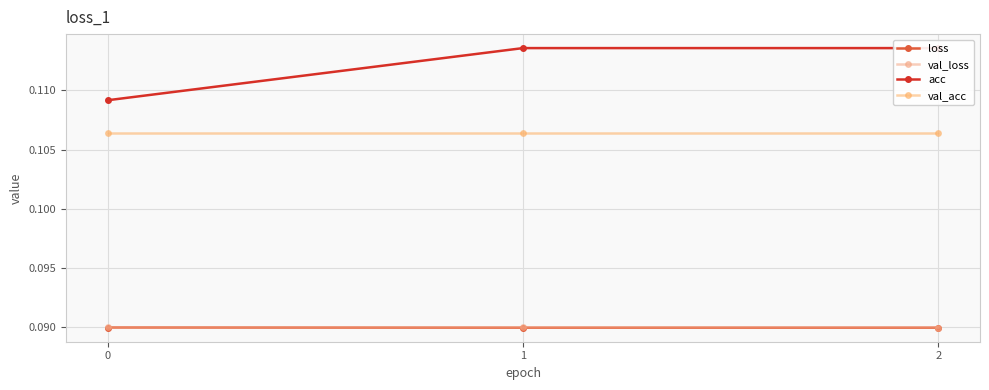

Which series has the largest range (max minus min)?

acc